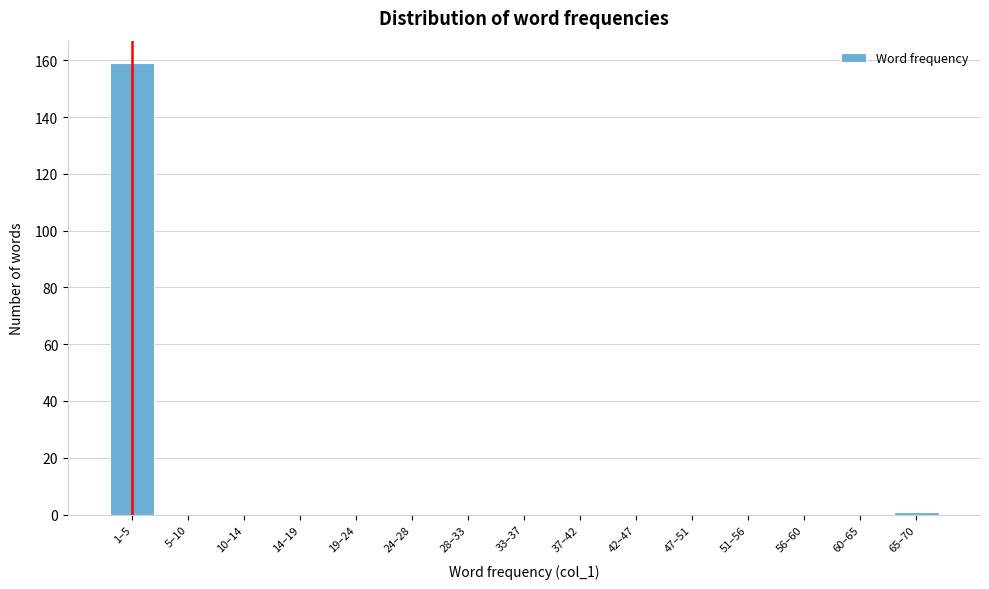

Reading left to right, transcribe all the data shown in this chart.

1–5=159	5–10=0	10–14=0	14–19=0	19–24=0	24–28=0	28–33=0	33–37=0	37–42=0	42–47=0	47–51=0	51–56=0	56–60=0	60–65=0	65–70=1